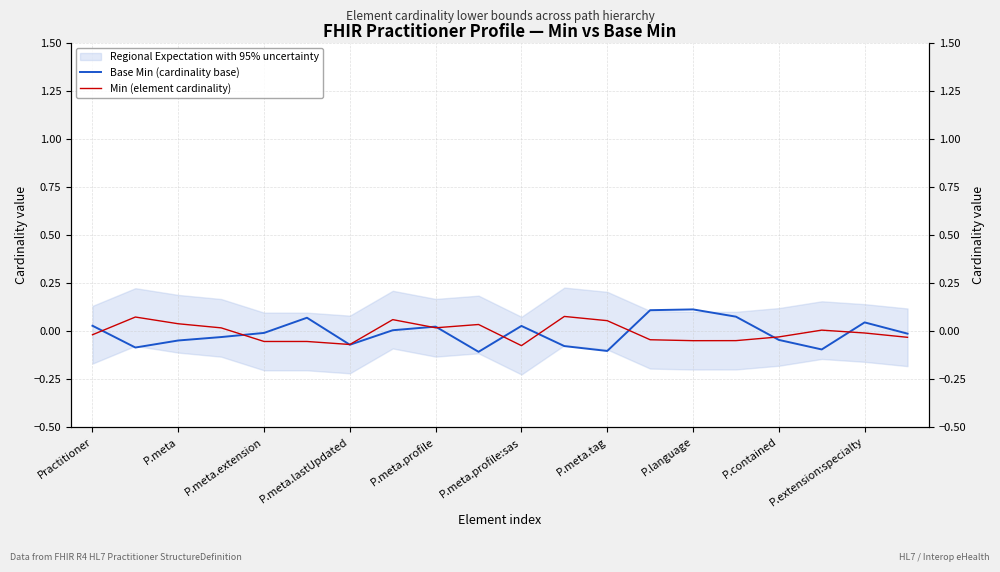

After their last crossing, which series has the higher values: Min (element cardinality) or Base Min (cardinality base)?

Base Min (cardinality base)